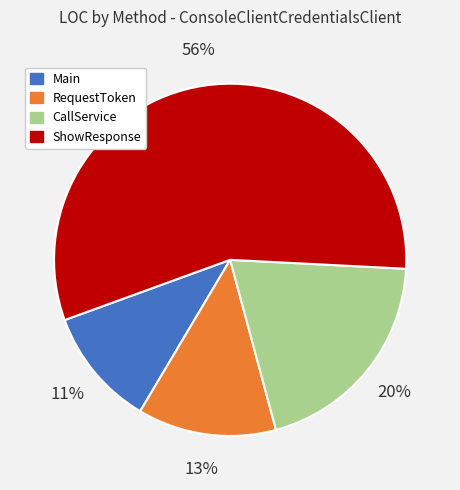

How many segments does this pie chart have?

4